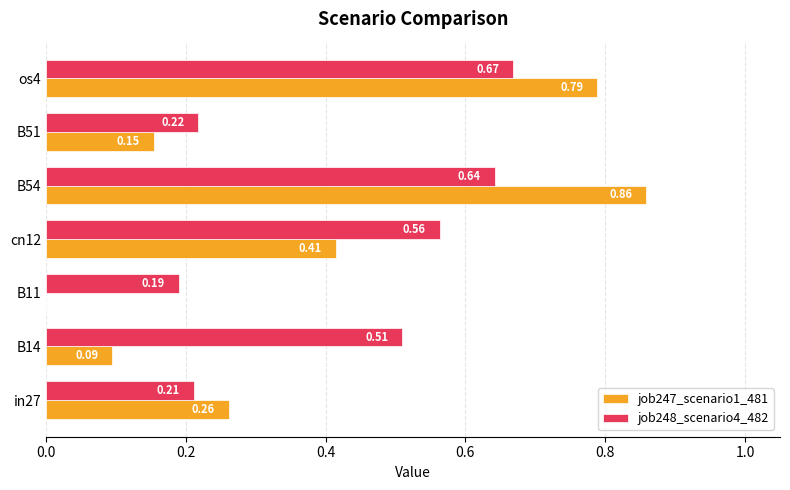

Which series has the largest total across all categories?

job248_scenario4_482